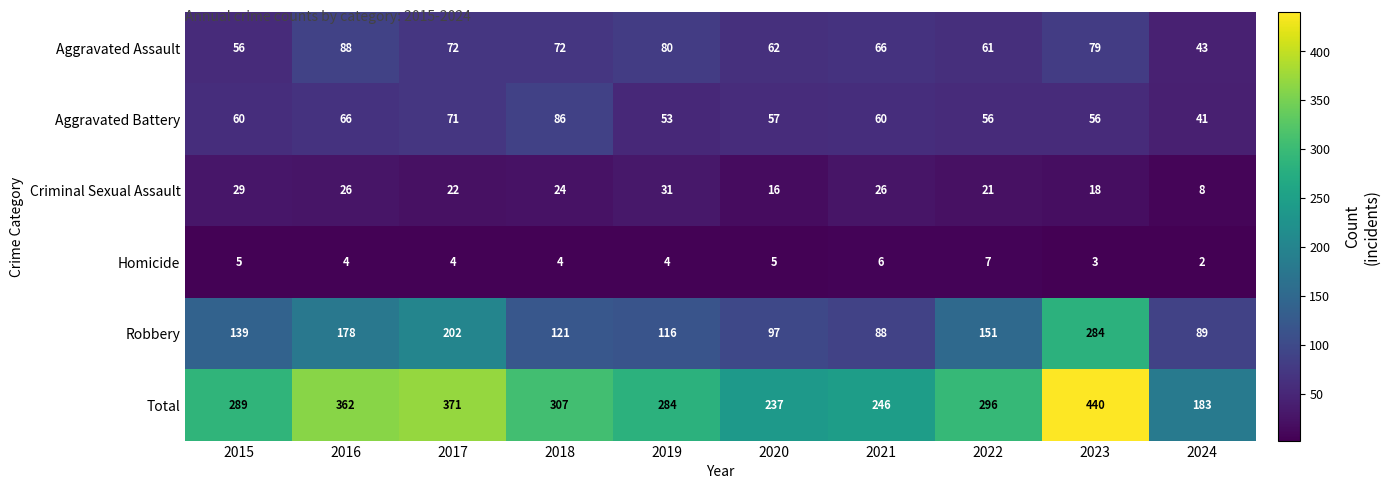

Which category has the highest value across all series?

2023